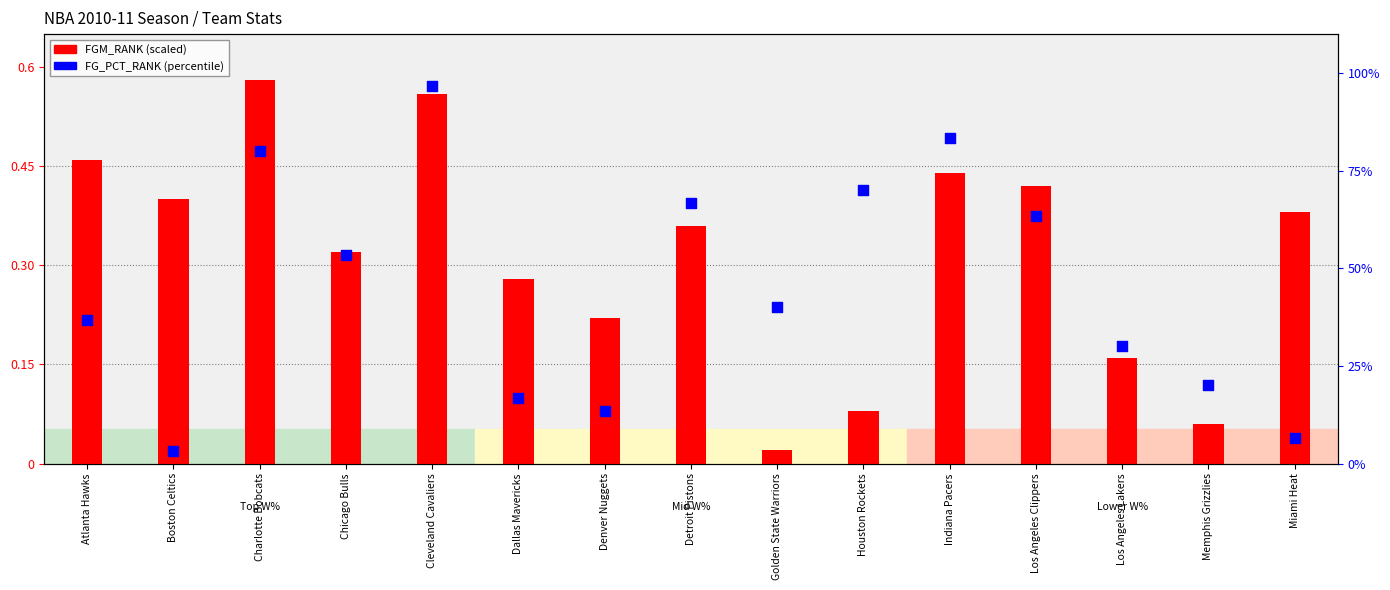

At which category is the sum across all series the highest?

Cleveland Cavaliers